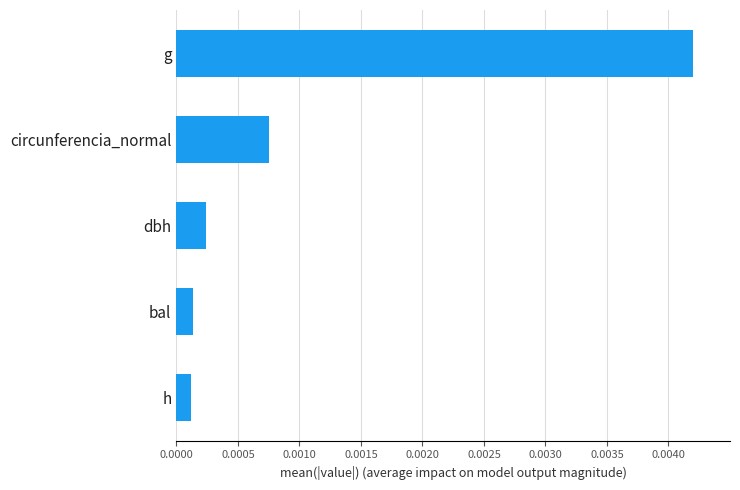

How many series are shown in this chart?

1